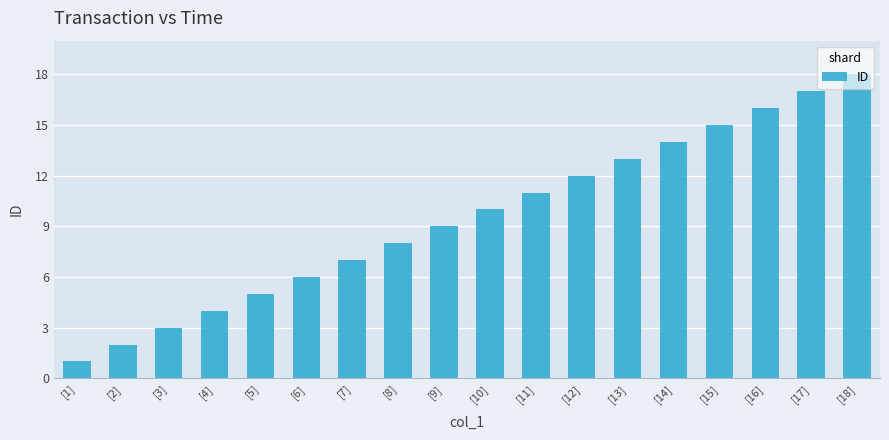

What is the difference between the maximum and minimum values?

17